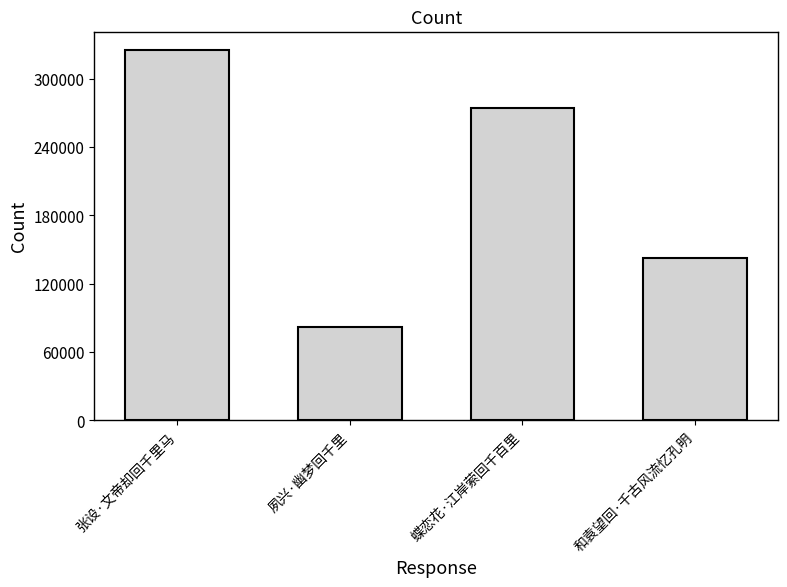

Reading left to right, list all the values displayed in this chart.

张设·文帝却回千里马=325017	夙兴·幽梦回千里=81912	蝶恋花·江岸萦回千百里=274581	和袁望回·千古风流忆孔明=142567